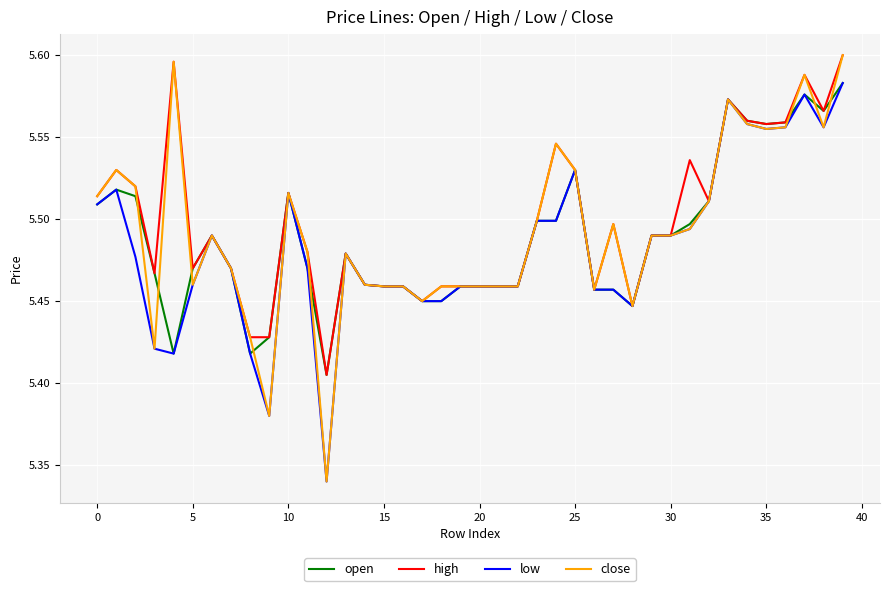

Which series has the widest spread of values?

close